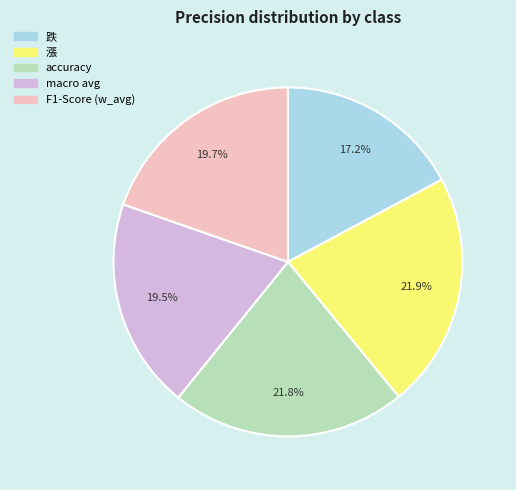

To the nearest percent, what is the combined percentage of 跌 and 漲?

39%